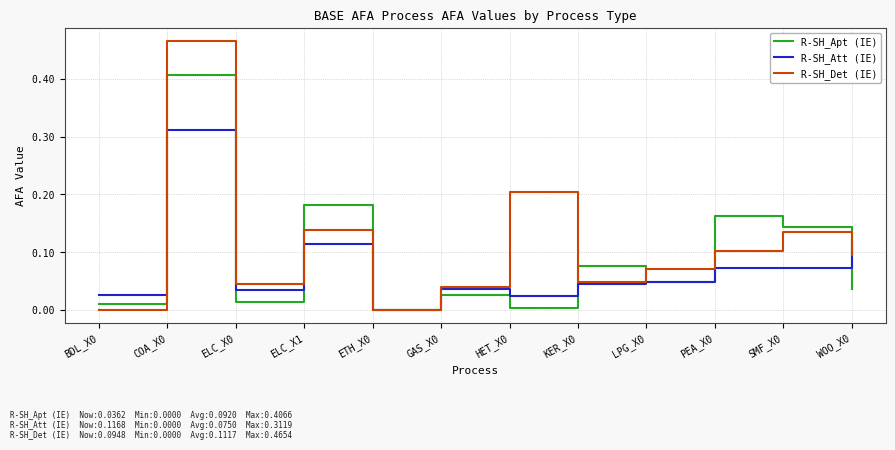

The R-SH_Att (IE) series shows 0.1 at GAS_X0. True or false?

False